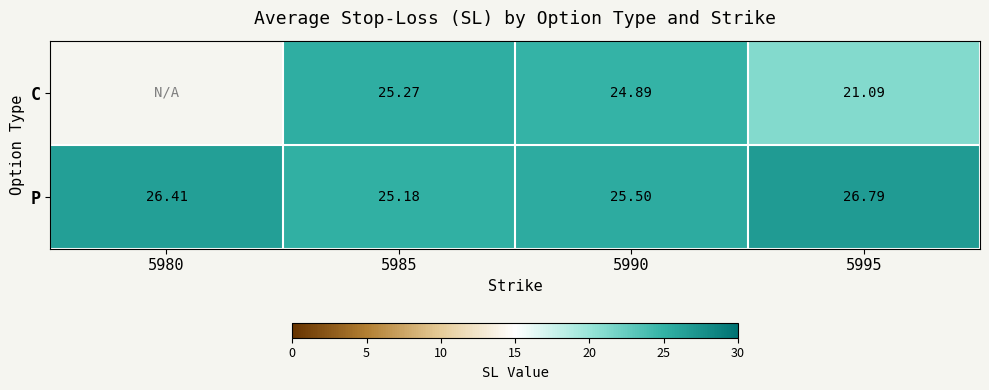

What is the highest value of the P series?

26.8